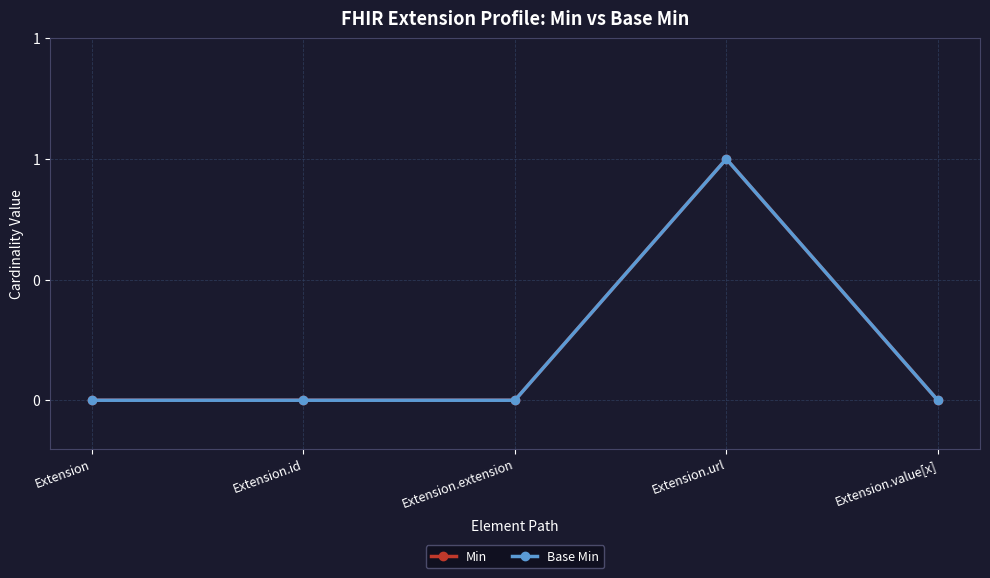

Which series has the largest range (max minus min)?

Min